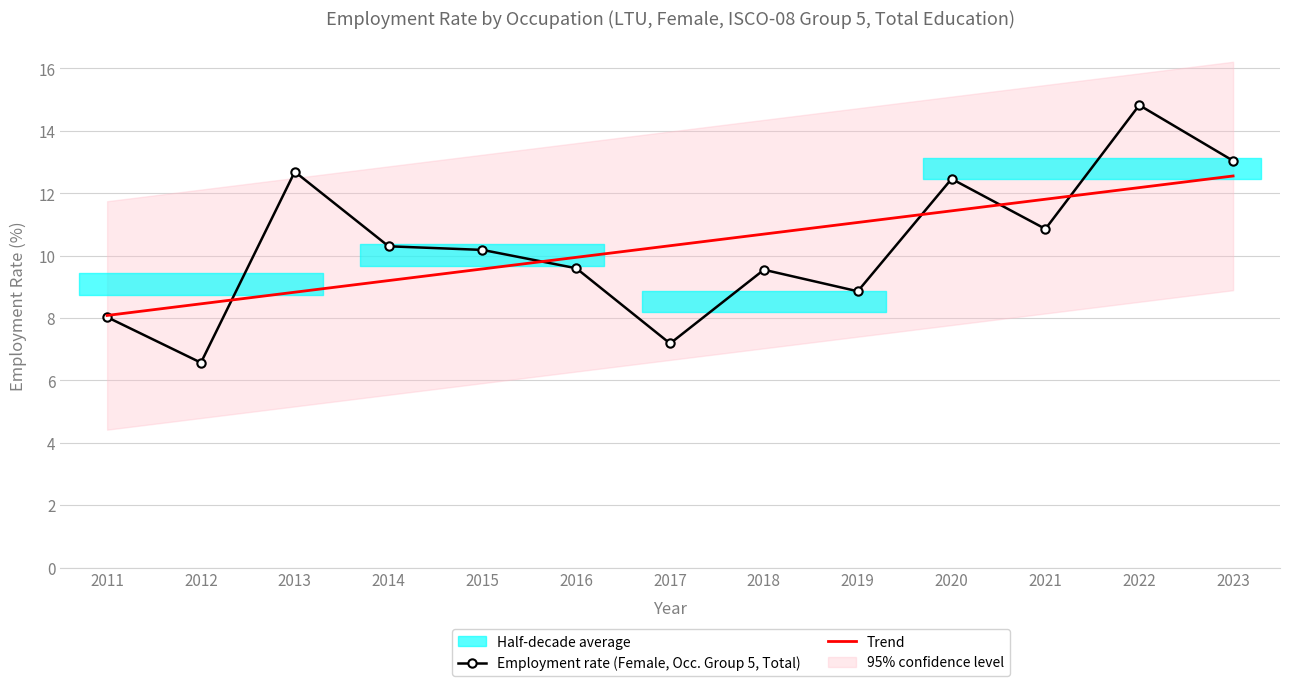

What is the smallest value displayed?

6.6